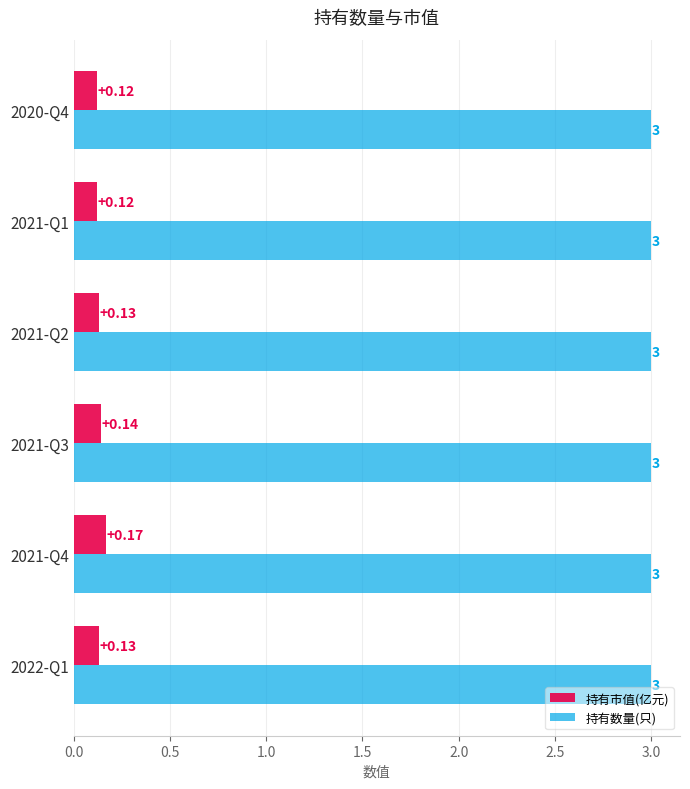

What is the sum of the 持有数量(只) values at 2020-Q4 and 2022-Q1?

6.0